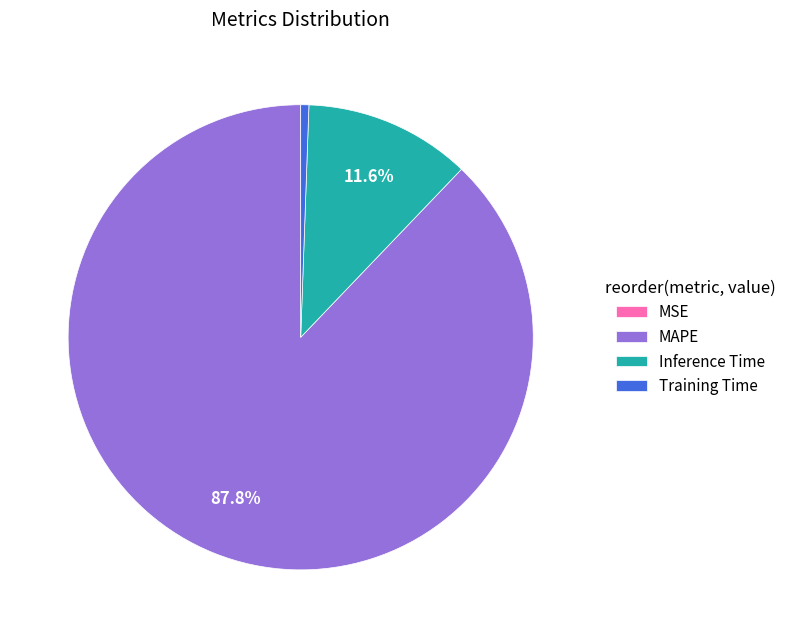

To the nearest percent, what percentage of the pie is Inference Time?

12%